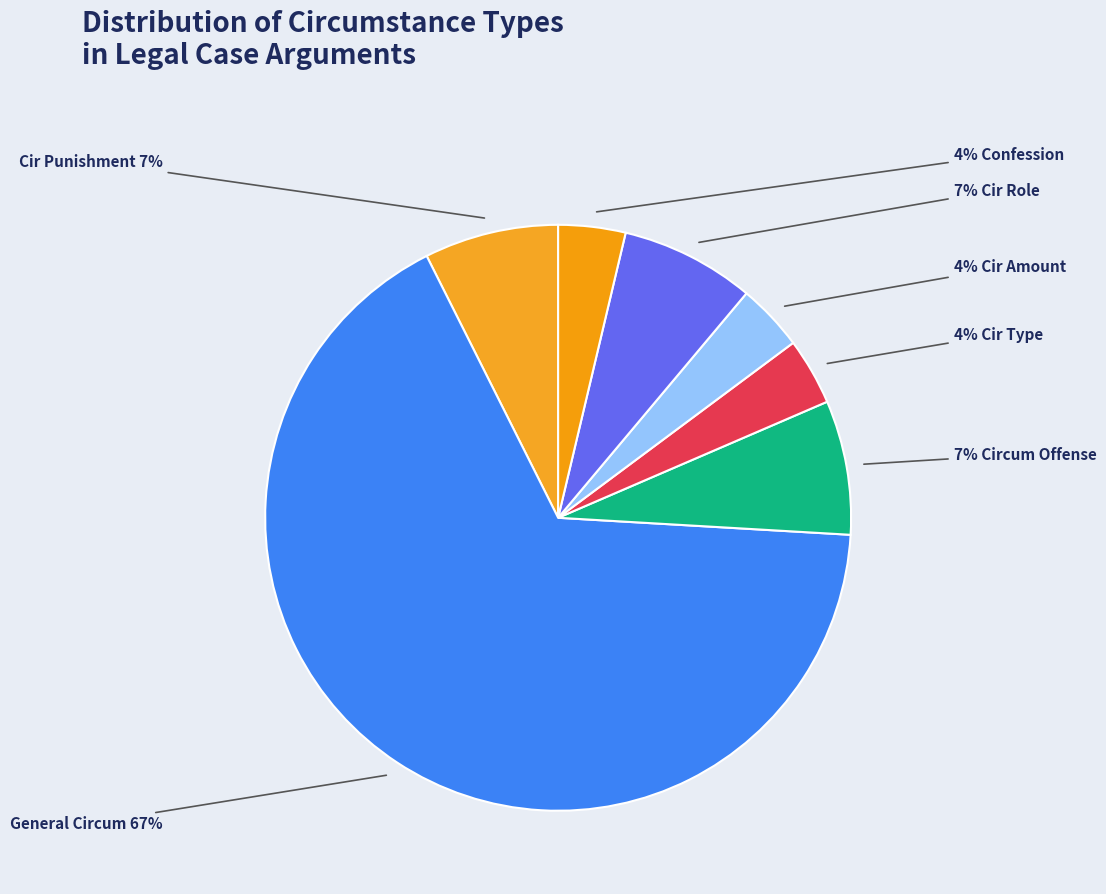

How many segments does this pie chart have?

7